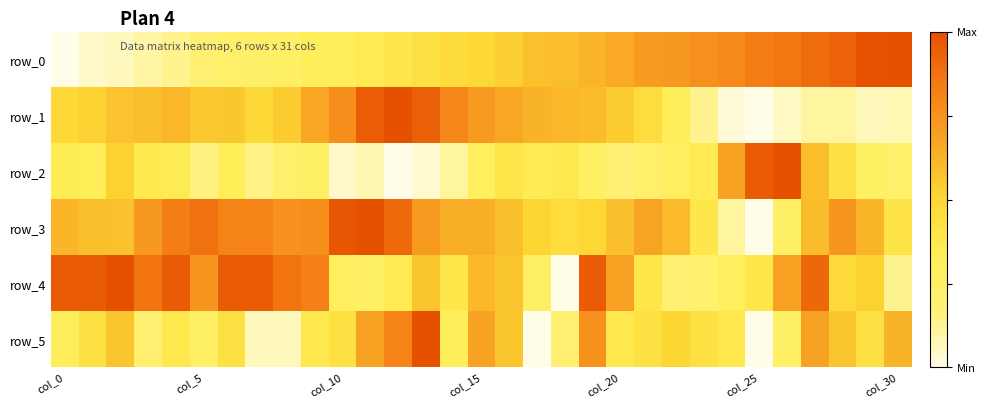

What is the highest value of the row_0 series?

1.0